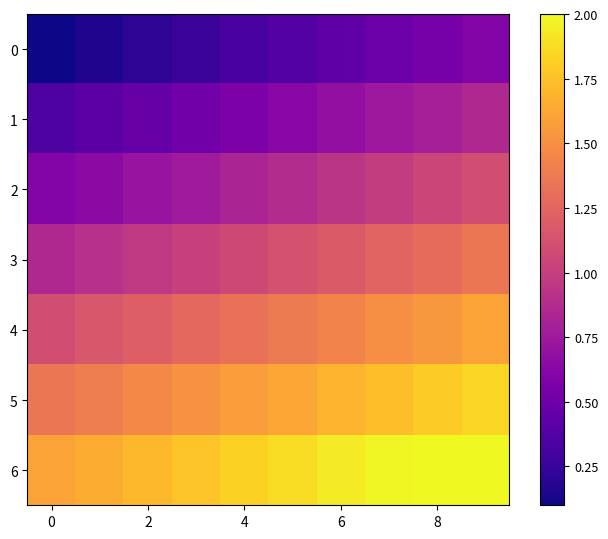

Rank the series by their average value, from highest to lowest.

6, 5, 4, 3, 2, 1, 0